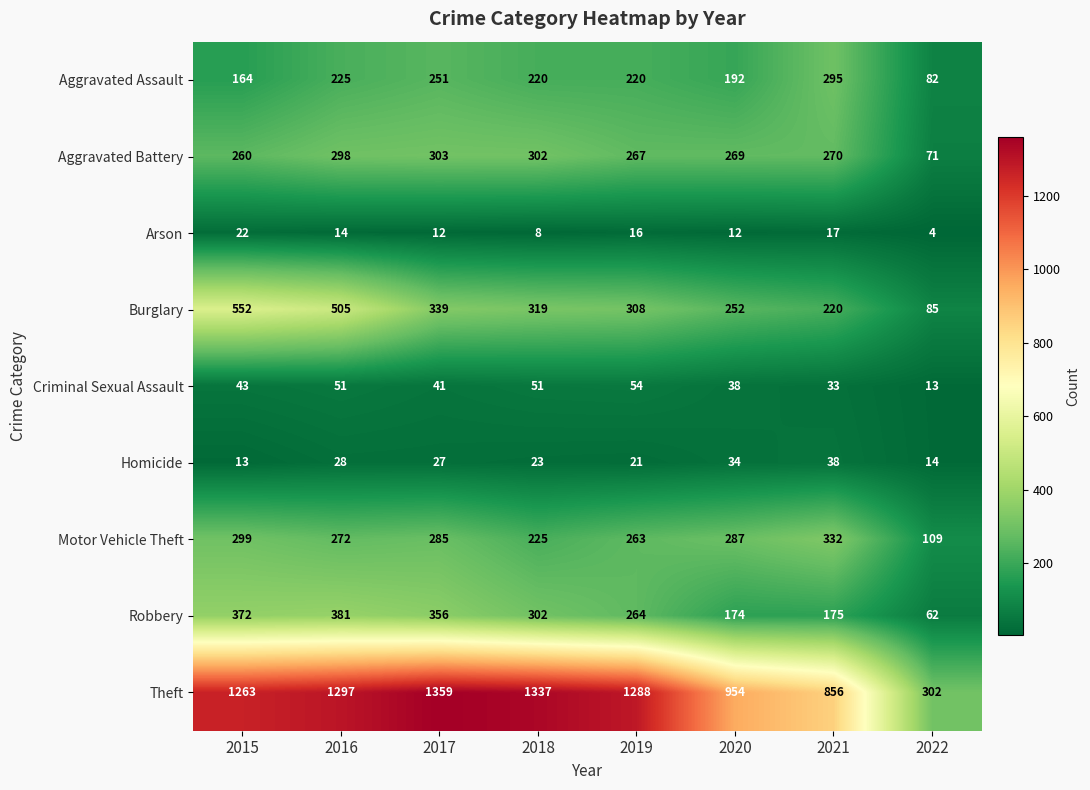

What is the difference between the maximum and minimum values in the Motor Vehicle Theft series?

223